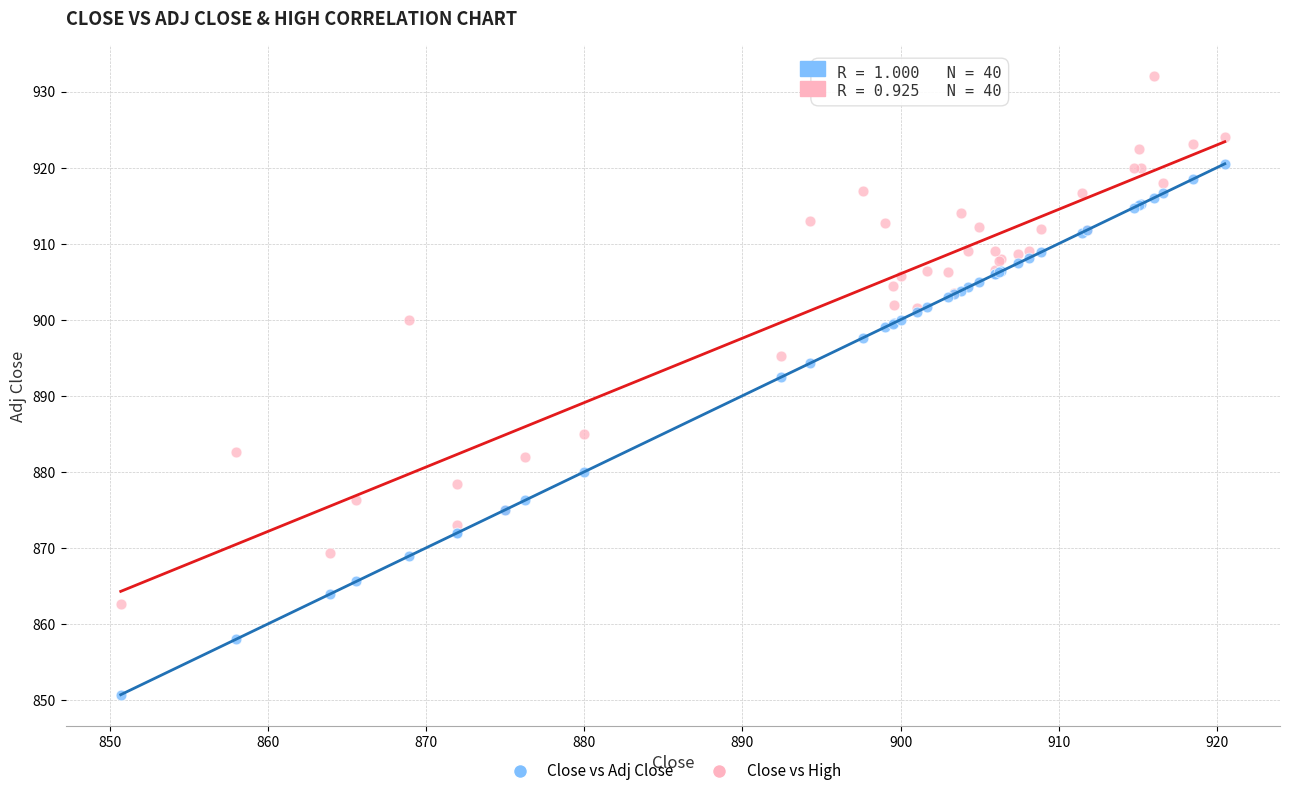

Which series contains the highest Y value?

Close vs High